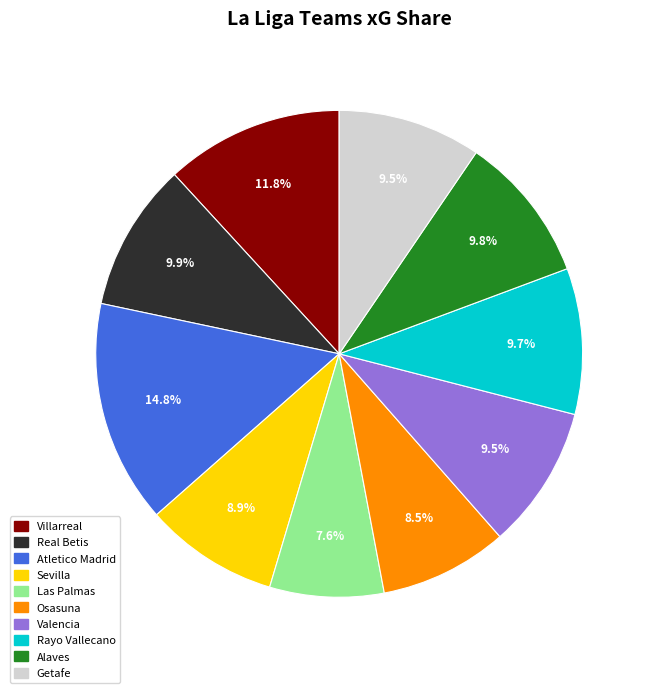

What is the ratio of the value at Valencia to the value at Real Betis?

1.0